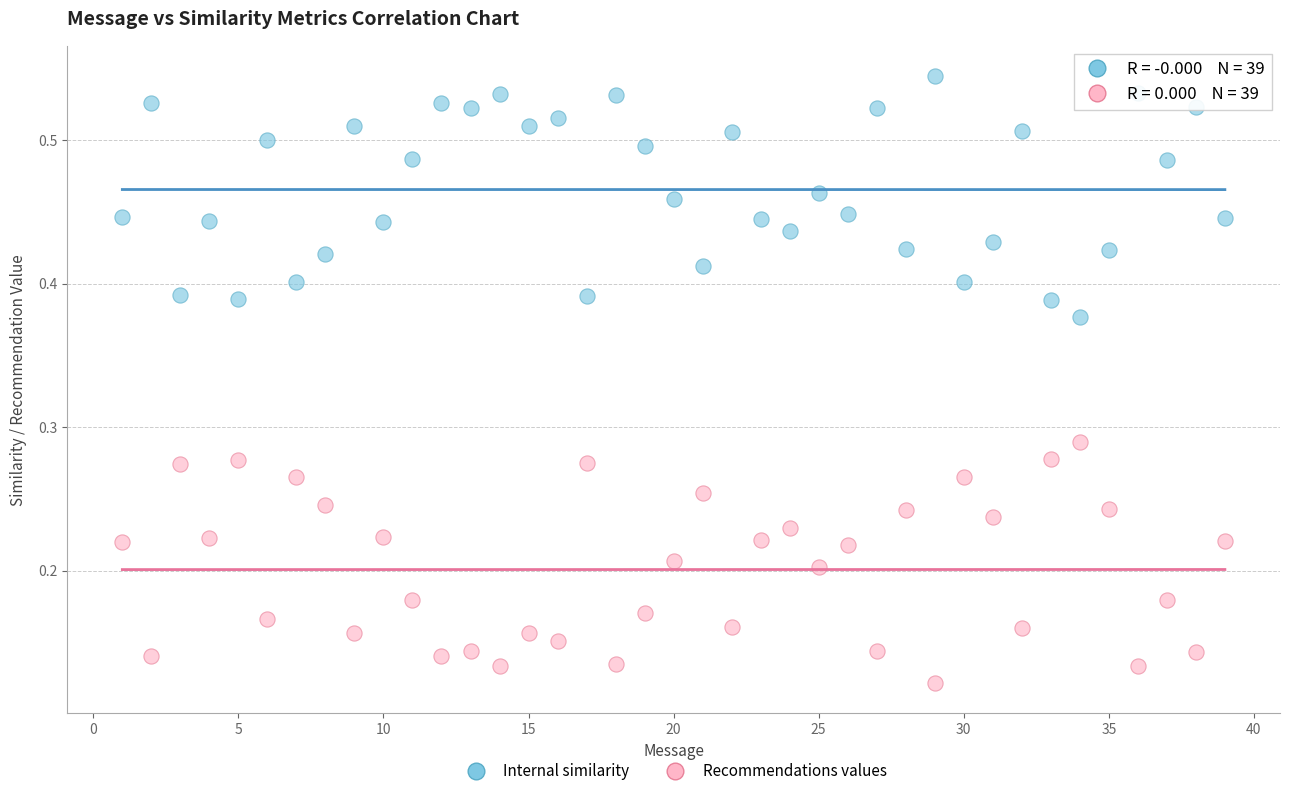

What is the X range (max minus min) for the scatter plot?

38.0